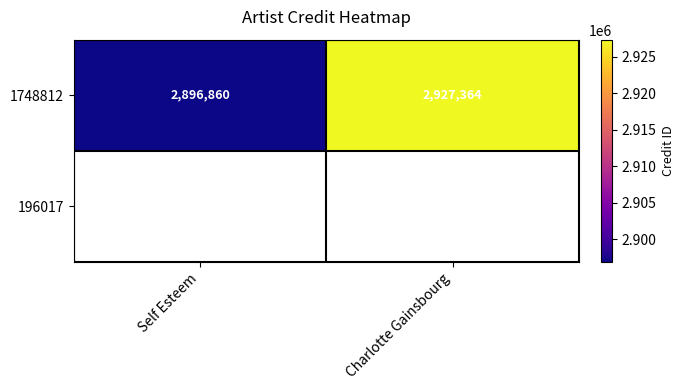

List the labels in order of value, largest first.

Charlotte Gainsbourg, Self Esteem